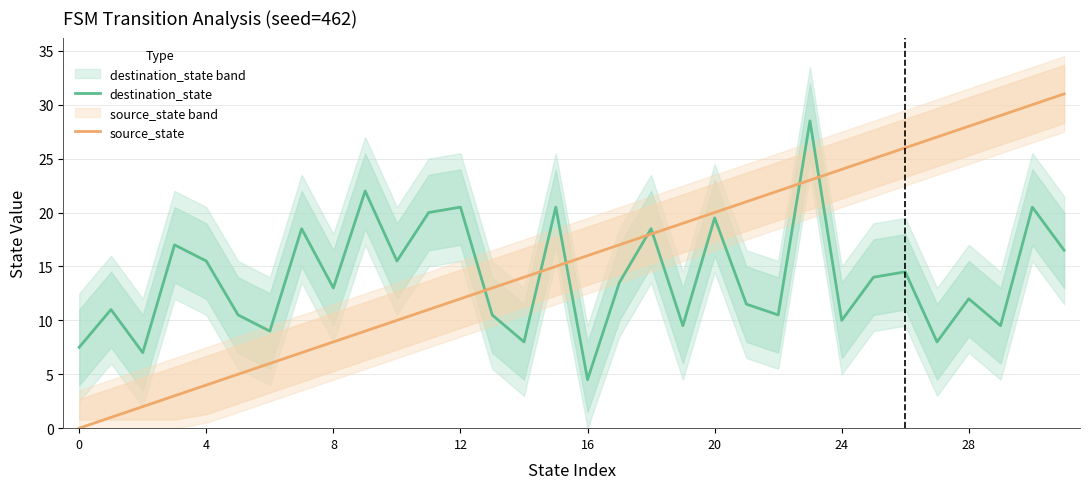

What is the lowest value of the destination_state series?

4.5